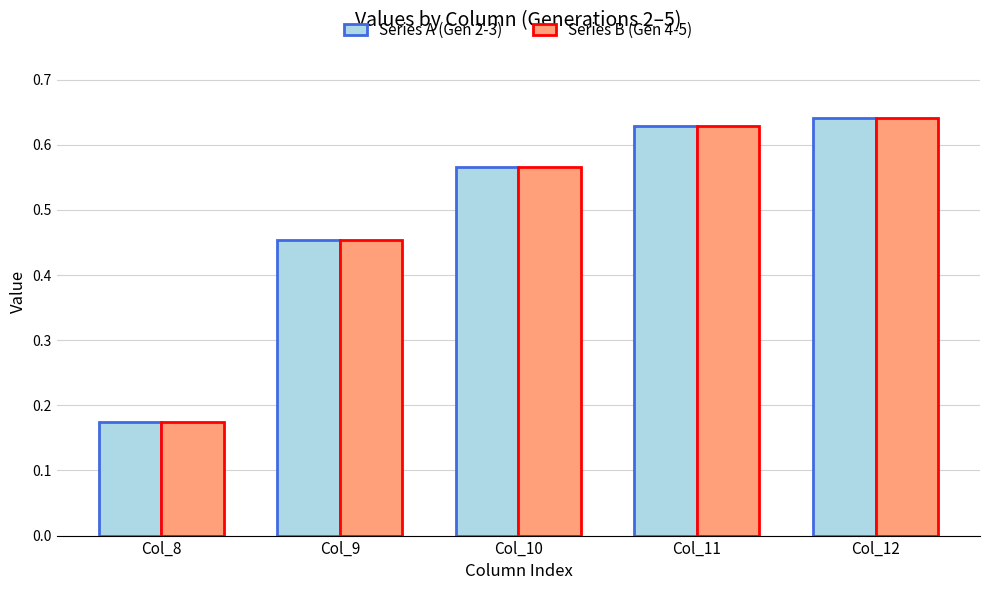

How many Series A (Gen 2-3) values are between 0 and 1?

5